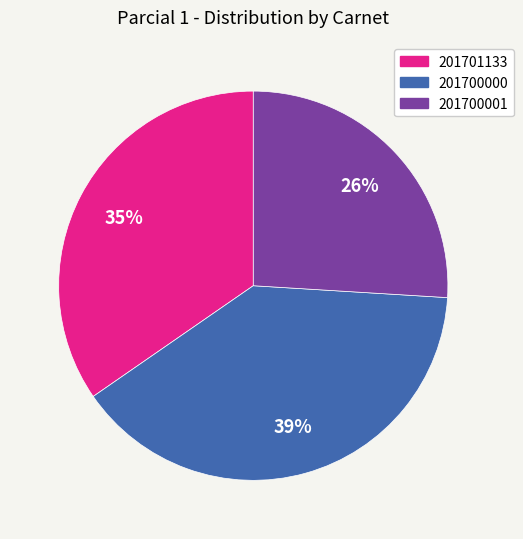

Approximately how many times larger is the value at 201701133 compared to 201700001?

1.3